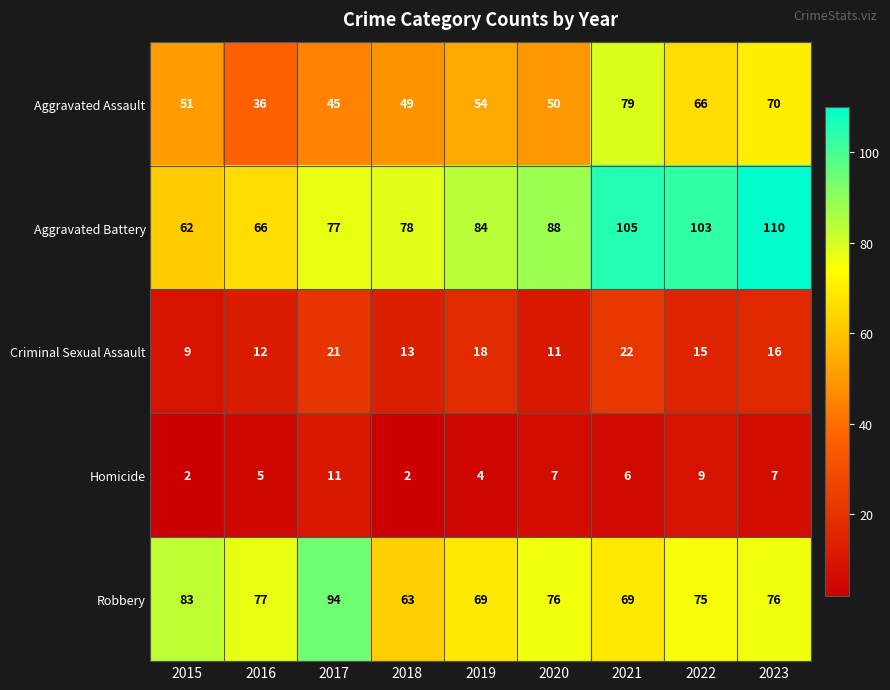

Read the Aggravated Battery value at 2016, to the nearest 10.

70